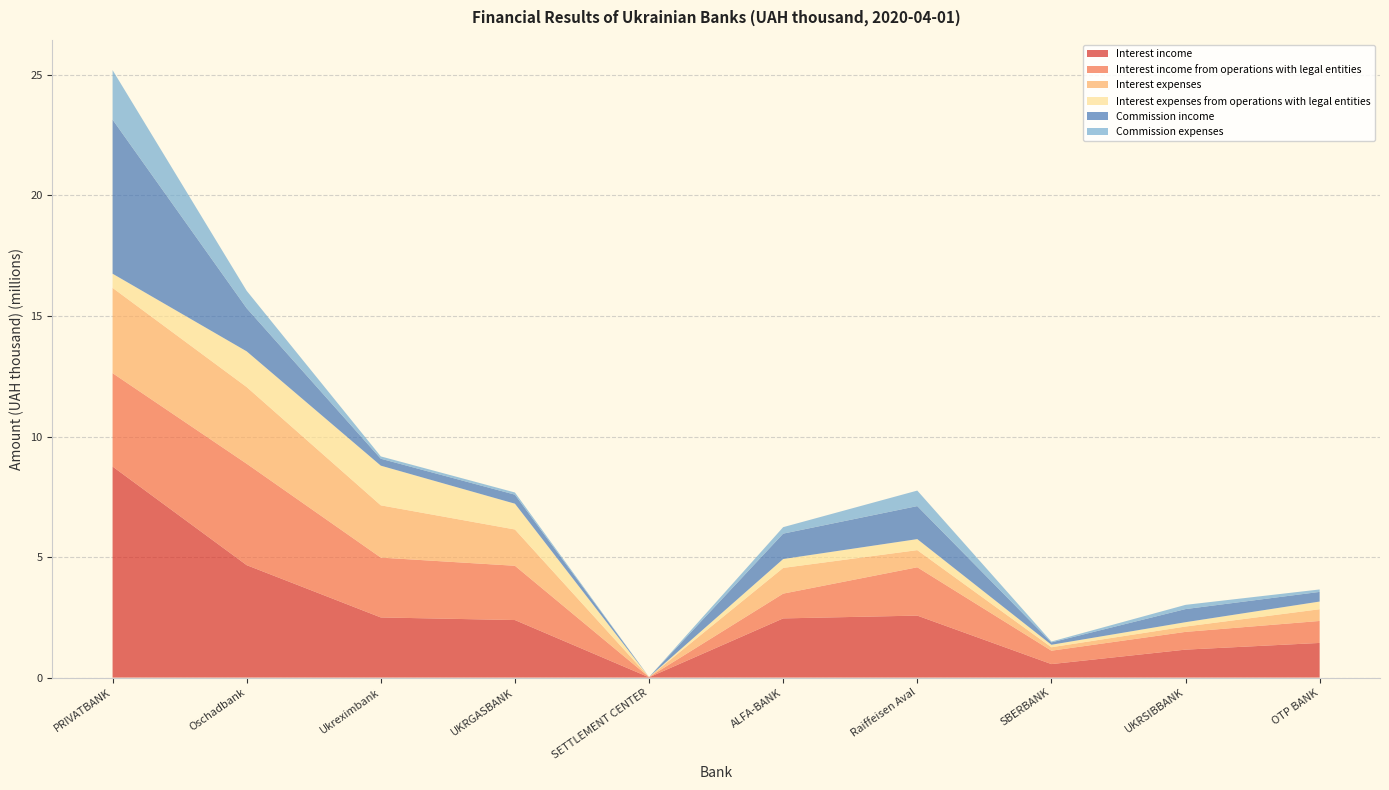

Reading left to right, extract all data points from this chart.

Interest income: PRIVATBANK=8755208.5	Oschadbank=4663672.8	Ukreximbank=2494550.0	UKRGASBANK=2386251.0	SETTLEMENT CENTER=10634.7	ALFA-BANK=2454622.0	Raiffeisen Aval=2570848.9	SBERBANK=559347.8	UKRSIBBANK=1159105.4	OTP BANK=1437204.9
Interest income from operations with legal entities: PRIVATBANK=3873382.1	Oschadbank=4206858.9	Ukreximbank=2482179.5	UKRGASBANK=2251753.6	SETTLEMENT CENTER=10634.7	ALFA-BANK=1027959.3	Raiffeisen Aval=2005060.5	SBERBANK=555962.9	UKRSIBBANK=736276.8	OTP BANK=911324.7
Interest expenses: PRIVATBANK=3537595.5	Oschadbank=3180951.2	Ukreximbank=2168563.7	UKRGASBANK=1505173.8	SETTLEMENT CENTER=163.4	ALFA-BANK=1066585.7	Raiffeisen Aval=710593.2	SBERBANK=142956.6	UKRSIBBANK=221822.1	OTP BANK=486209.5
Interest expenses from operations with legal entities: PRIVATBANK=588062.7	Oschadbank=1481279.6	Ukreximbank=1645526.1	UKRGASBANK=1069953.2	SETTLEMENT CENTER=163.4	ALFA-BANK=368350.4	Raiffeisen Aval=457600.2	SBERBANK=102374.0	UKRSIBBANK=180140.0	OTP BANK=319034.8
Commission income: PRIVATBANK=6391887.1	Oschadbank=1789139.9	Ukreximbank=287673.0	UKRGASBANK=374970.2	SETTLEMENT CENTER=201.4	ALFA-BANK=1053945.6	Raiffeisen Aval=1369684.9	SBERBANK=98802.6	UKRSIBBANK=544167.5	OTP BANK=400196.1
Commission expenses: PRIVATBANK=2054191.4	Oschadbank=723146.9	Ukreximbank=96801.0	UKRGASBANK=90367.9	SETTLEMENT CENTER=7.5	ALFA-BANK=268545.9	Raiffeisen Aval=643719.7	SBERBANK=35162.8	UKRSIBBANK=174892.7	OTP BANK=101665.6